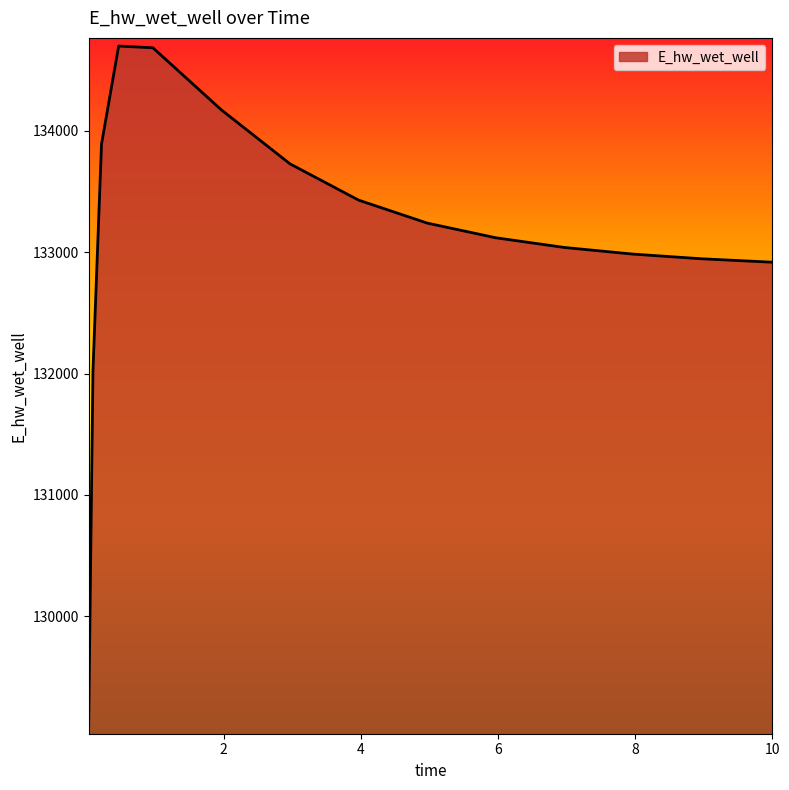

What is the difference between the maximum and minimum values?

5602.8